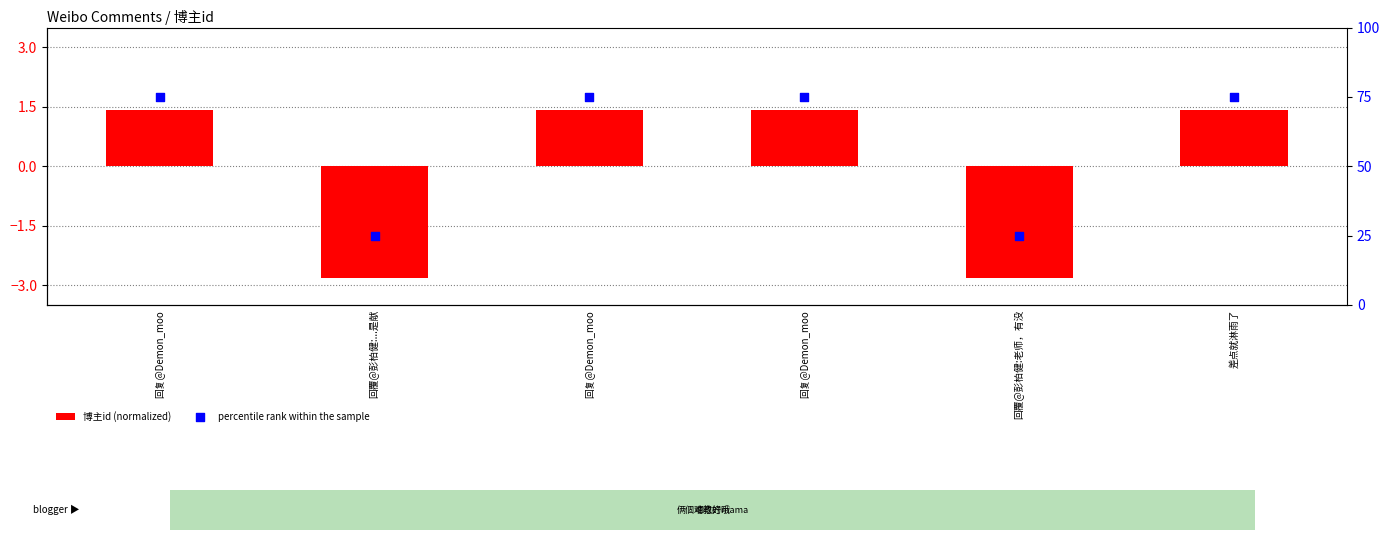

Which series contains the lowest Y value?

博主id (normalized)